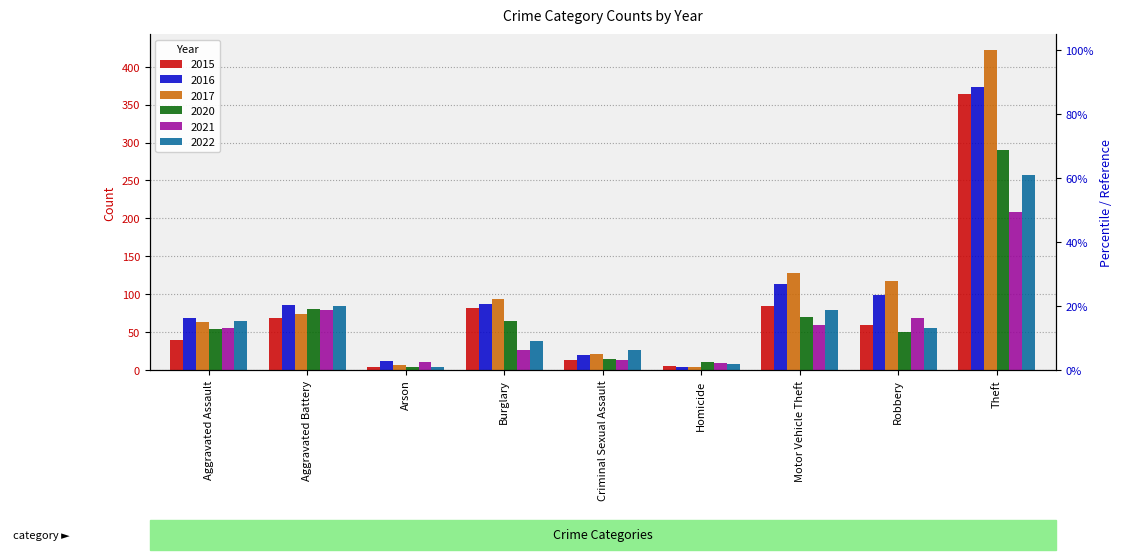

What is the difference between the maximum and minimum values in the 2021 series?

200